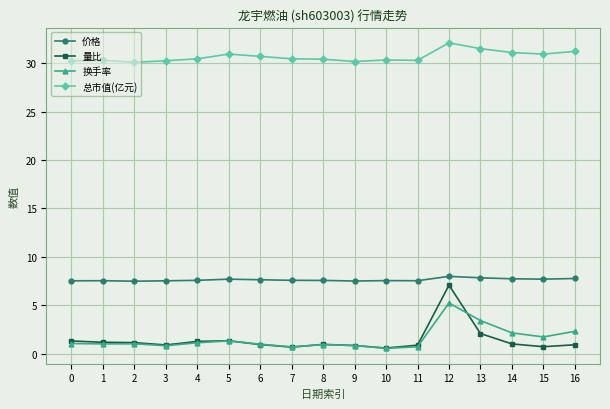

What is the highest value of the 价格 series?

8.0